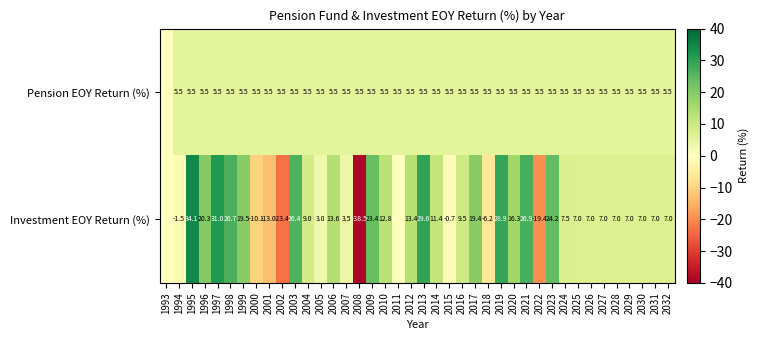

At 2023, list the series in order from largest to smallest.

Investment EOY Return (%), Pension EOY Return (%)